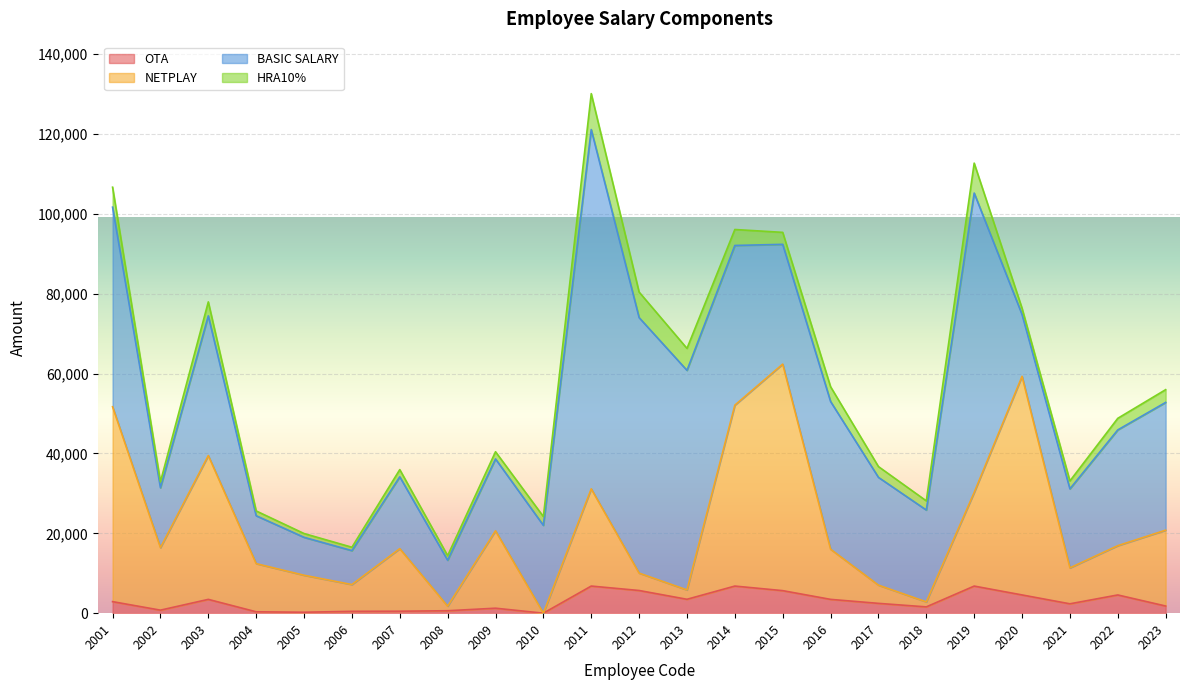

What is the approximate value of OTA at 2019?

6786.4